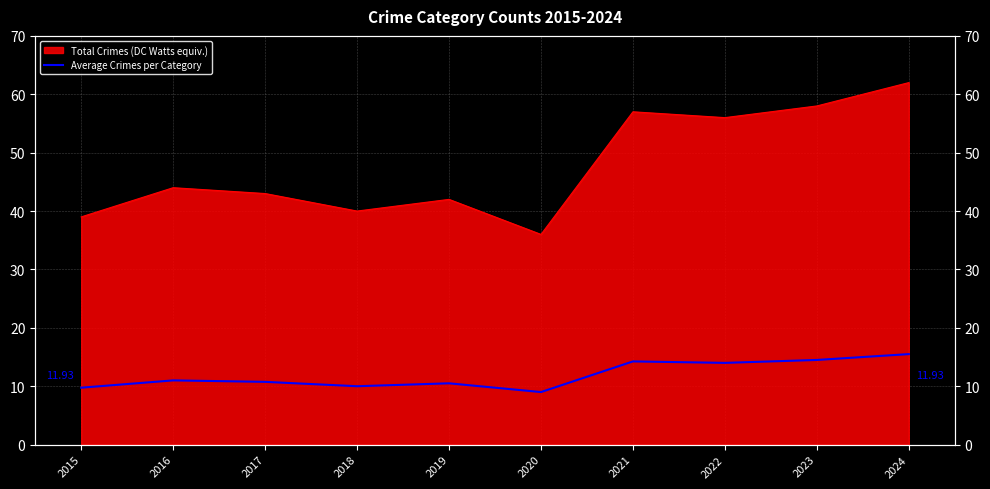

List the labels in order of value, largest first.

2024, 2023, 2021, 2022, 2016, 2017, 2019, 2018, 2015, 2020